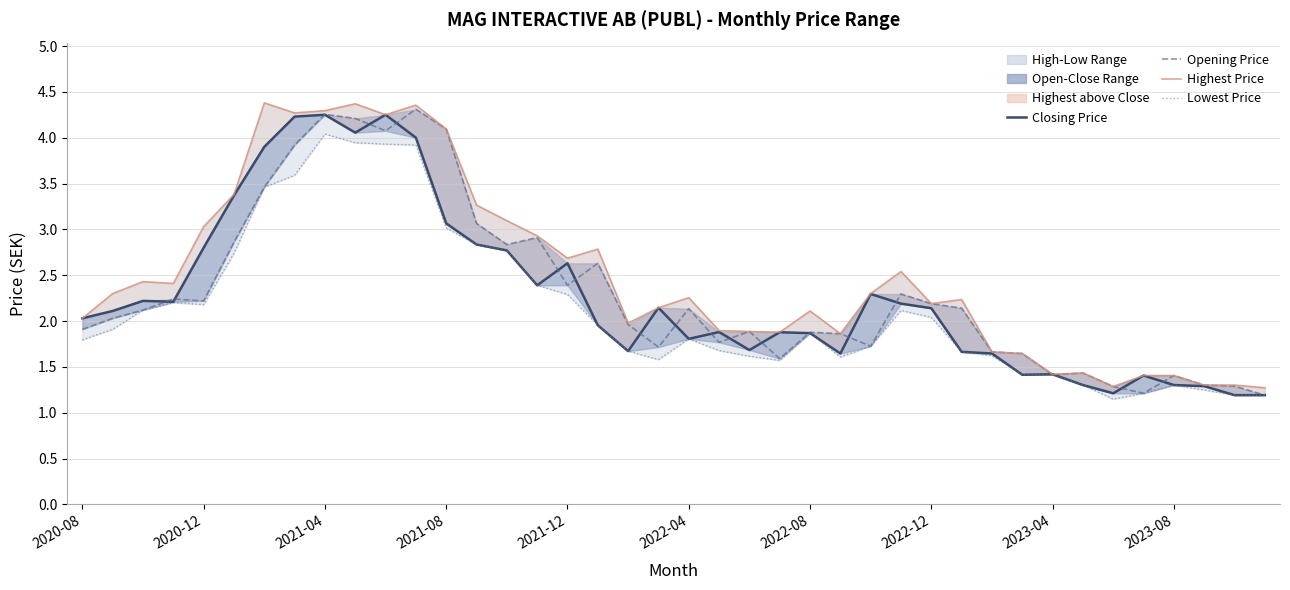

What is the value of the Lowest Price point at the 22nd from the left?

1.7